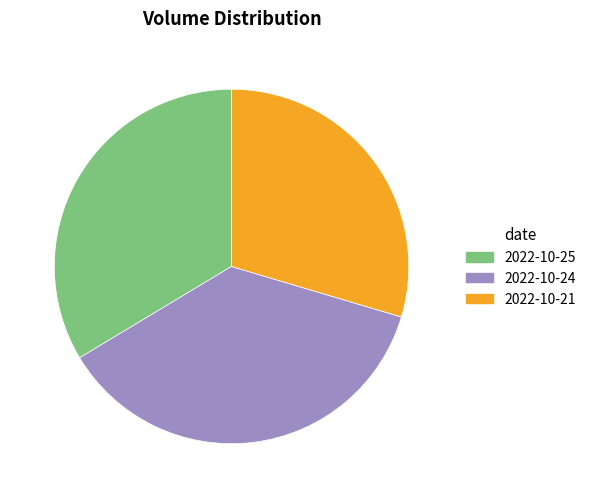

How many slices are in this pie chart?

3